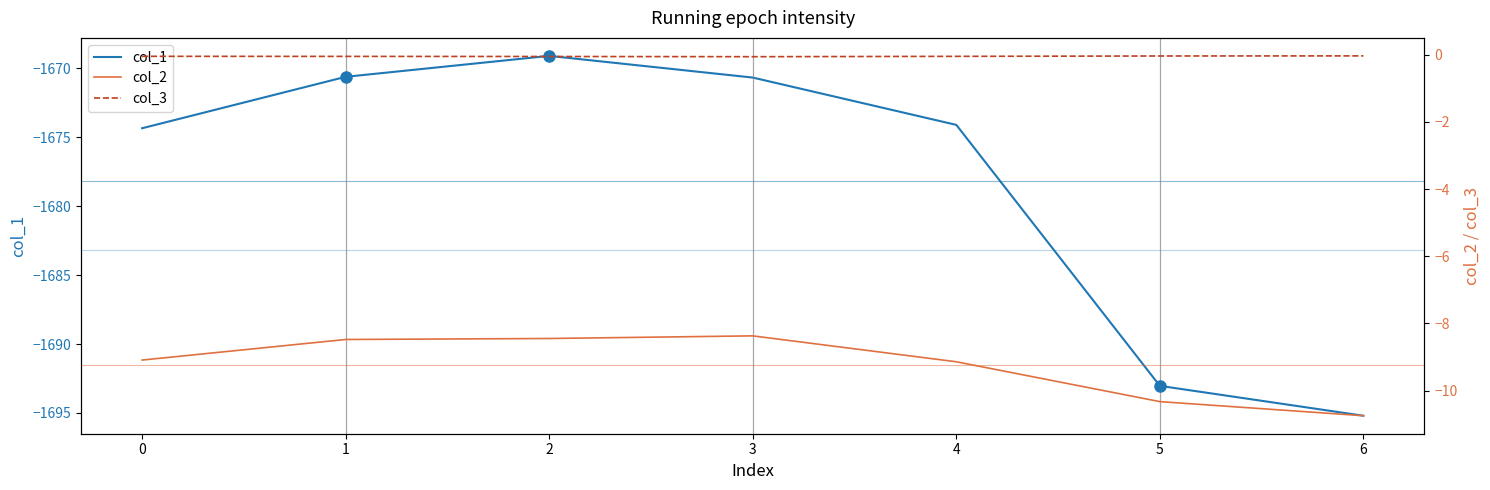

Reading right to left, list all the values displayed in this chart.

col_1: -1695.2	-1693.0	-1674.1	-1670.7	-1669.1	-1670.6	-1674.4
col_2: -10.7	-10.3	-9.1	-8.4	-8.4	-8.5	-9.1
col_3: -0.0	-0.0	-0.1	-0.1	-0.1	-0.1	-0.1